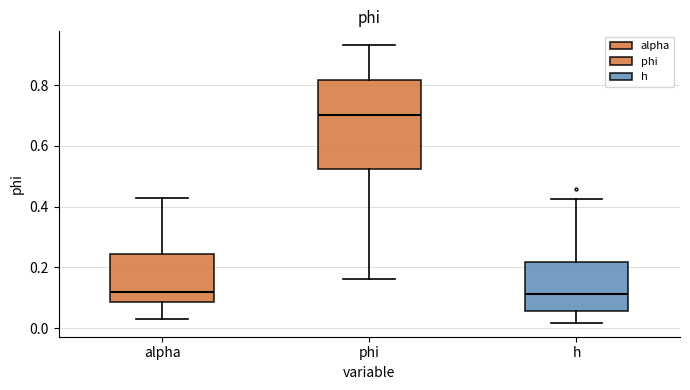

Comparing the boxes themselves (not the whiskers), which one is the tallest?

phi